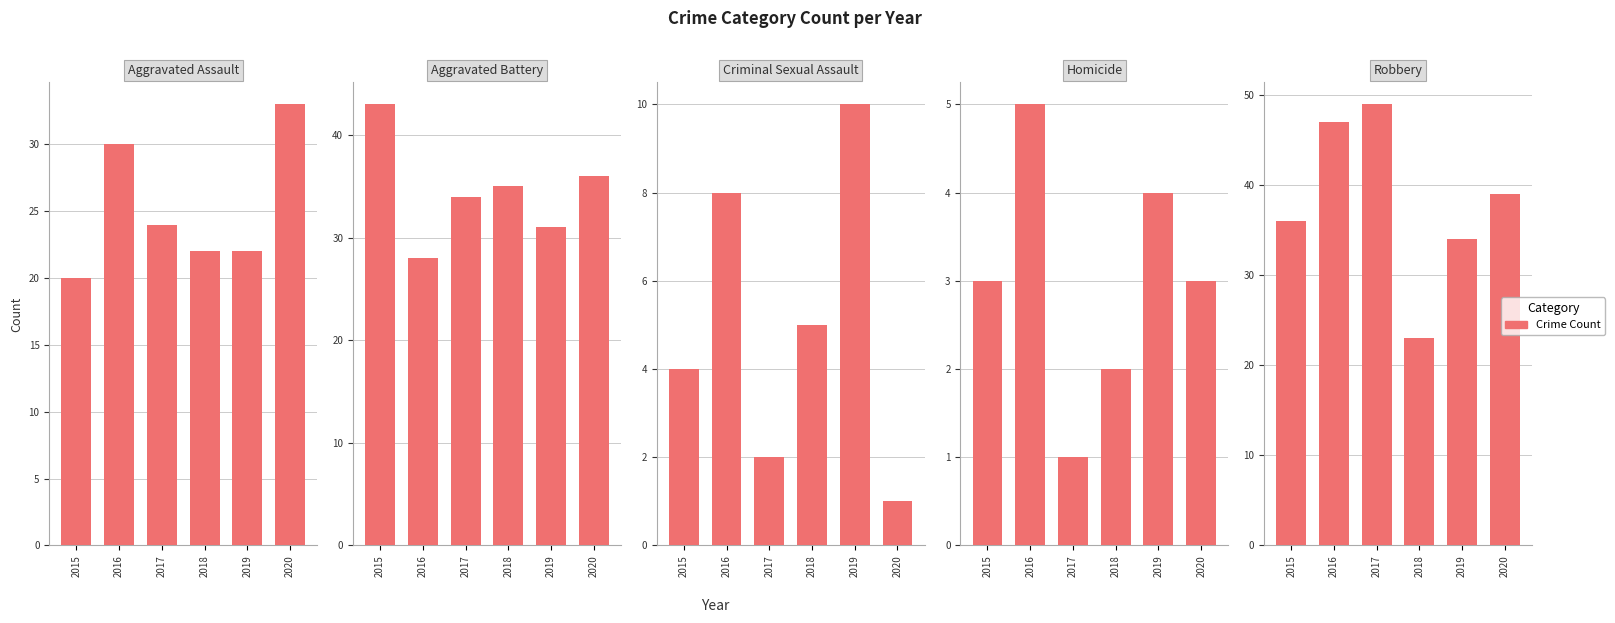

At which label is Criminal Sexual Assault closest to 5?

2018